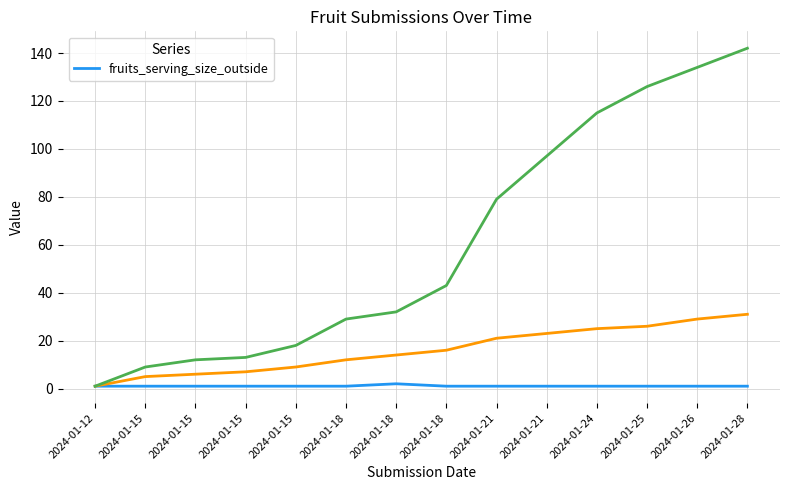

List the labels in order of value, largest first.

2024-01-18, 2024-01-12, 2024-01-15, 2024-01-15, 2024-01-15, 2024-01-15, 2024-01-18, 2024-01-18, 2024-01-21, 2024-01-21, 2024-01-24, 2024-01-25, 2024-01-26, 2024-01-28